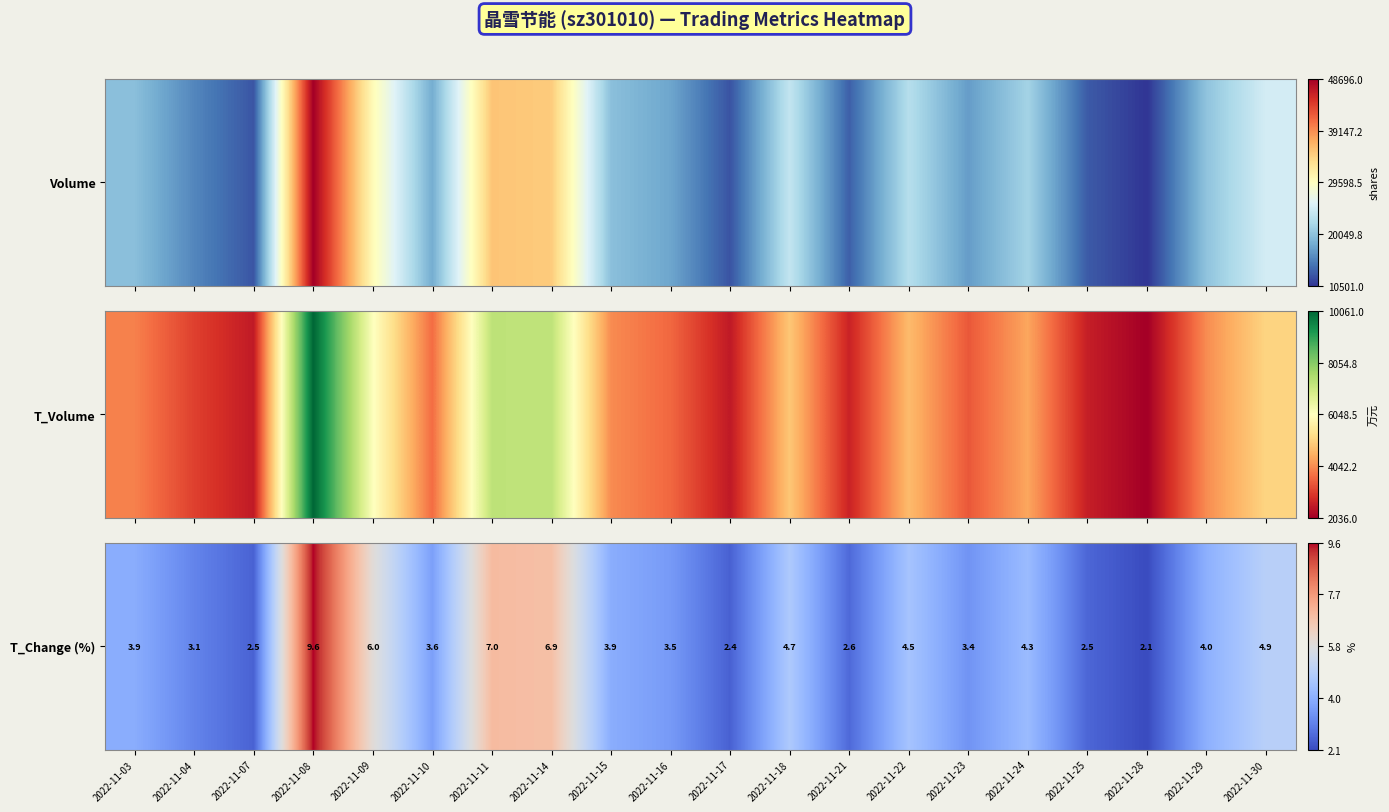

What value does the data have at 2022-11-16?

0.2